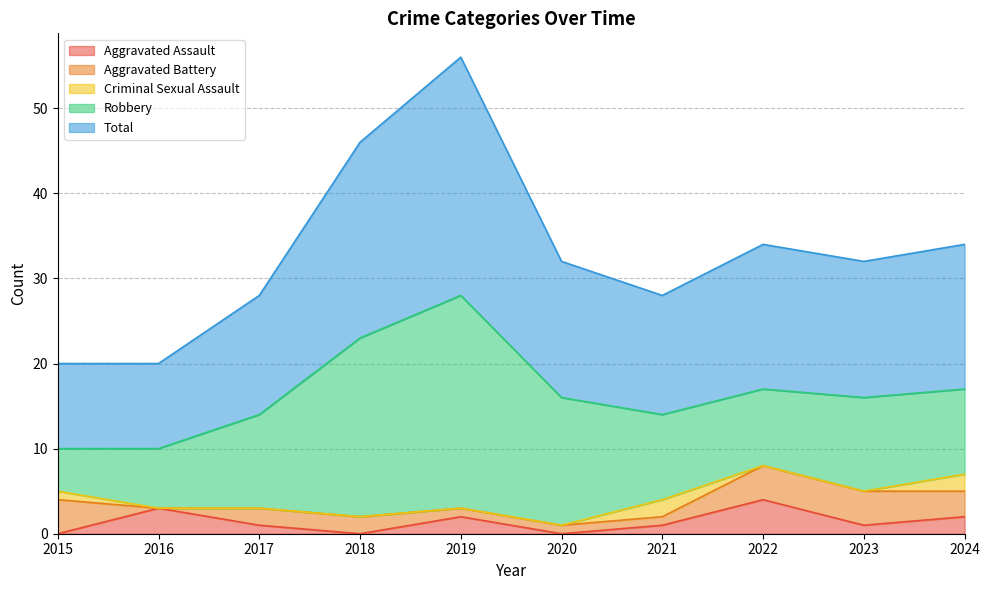

What is the maximum value for Criminal Sexual Assault?

2